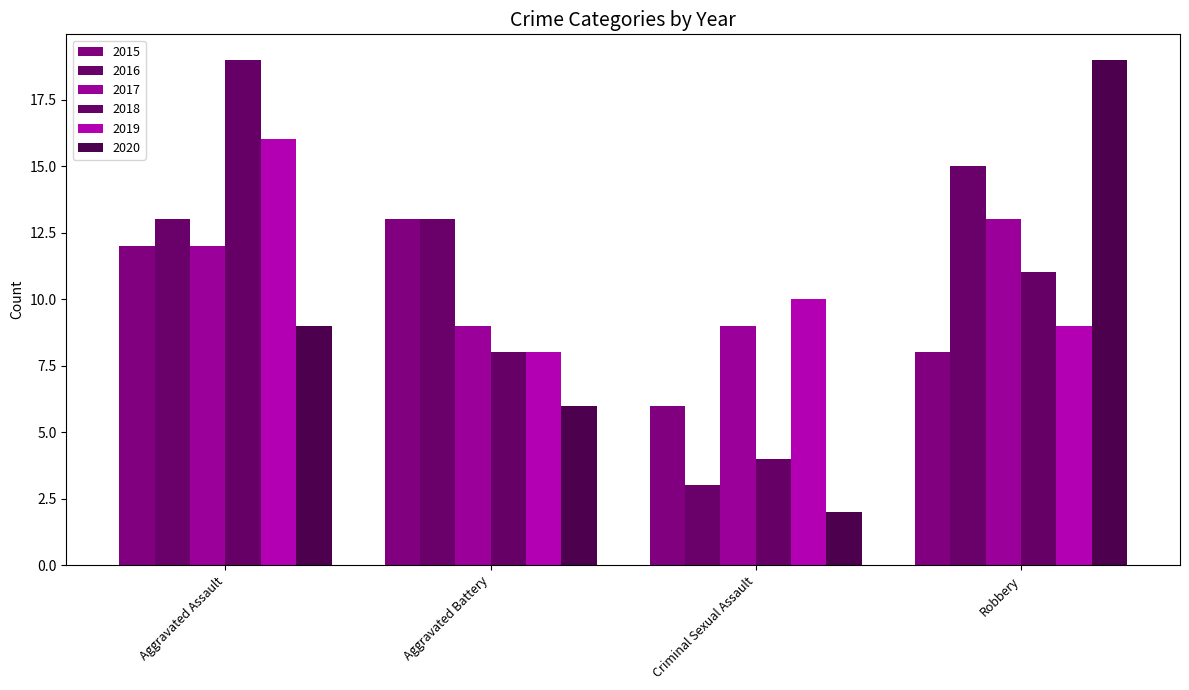

Which series changed the most between Aggravated Assault and Criminal Sexual Assault?

2018